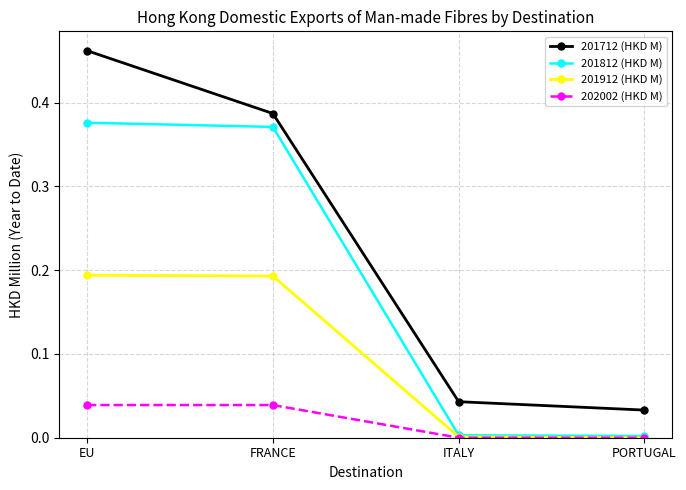

How many lines are shown in the chart?

4